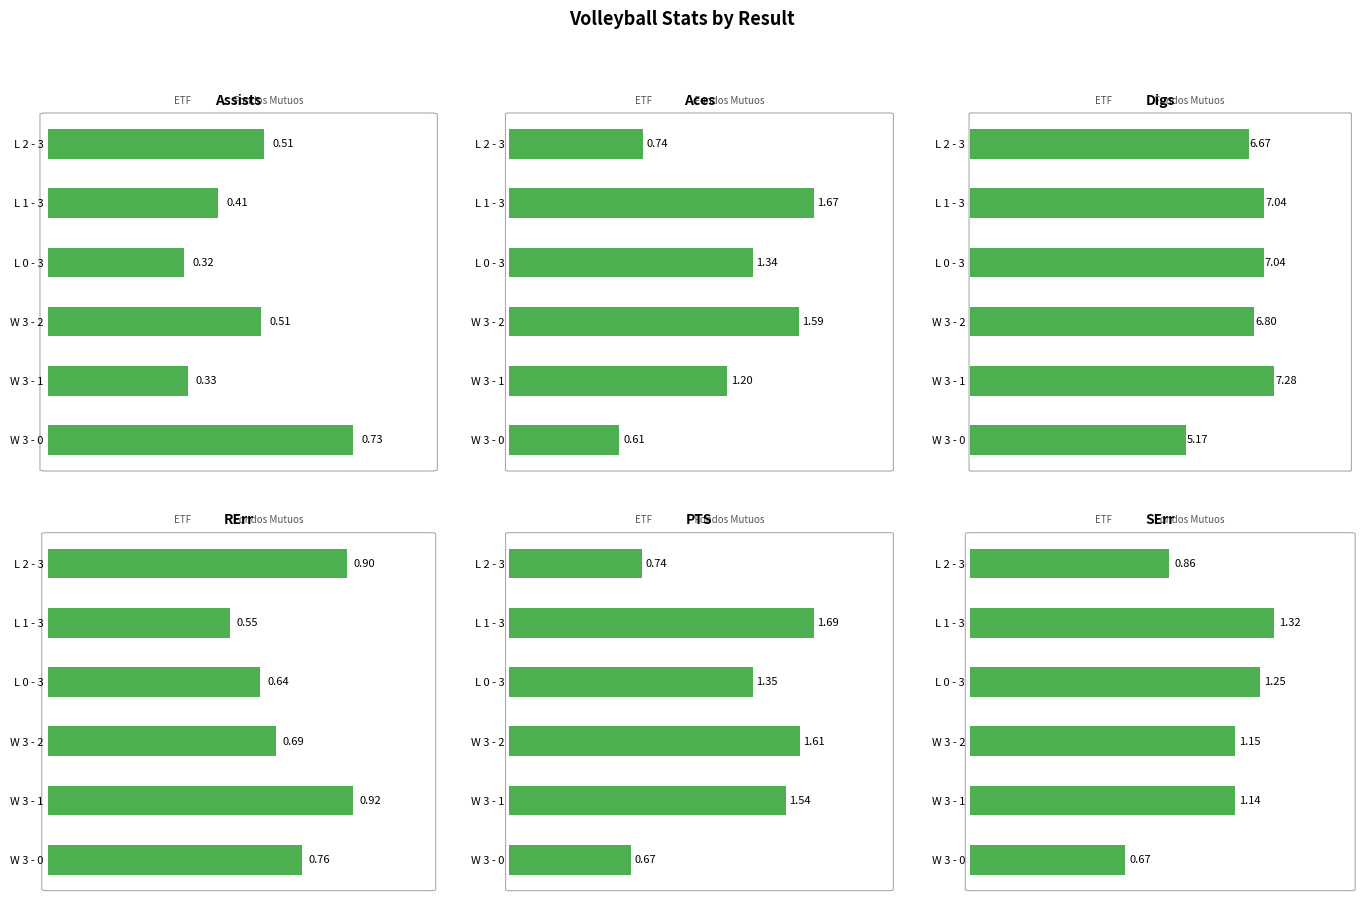

How many values in the SErr series are below 1?

2